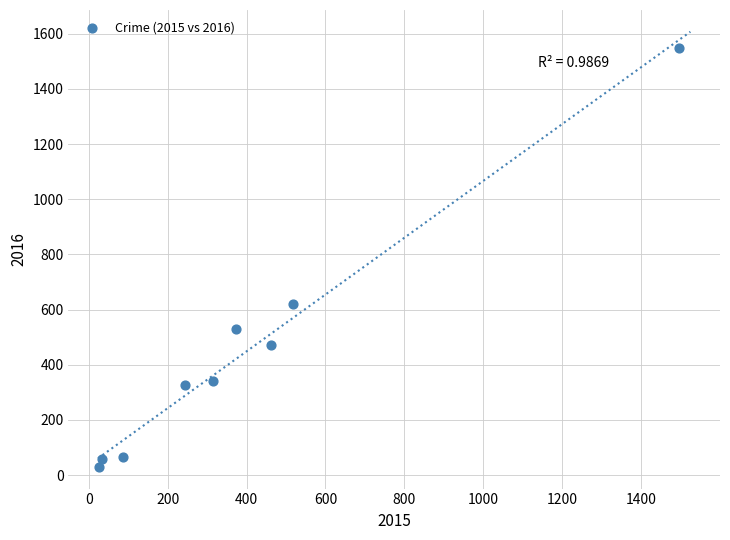

What Y value in the scatter plot is closest to 788?

620